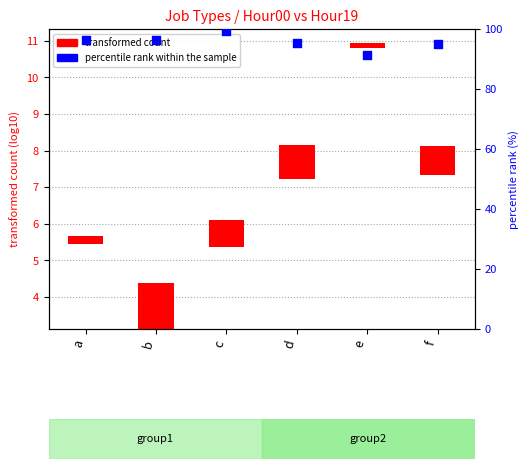

Which has a higher value, c or a?

c